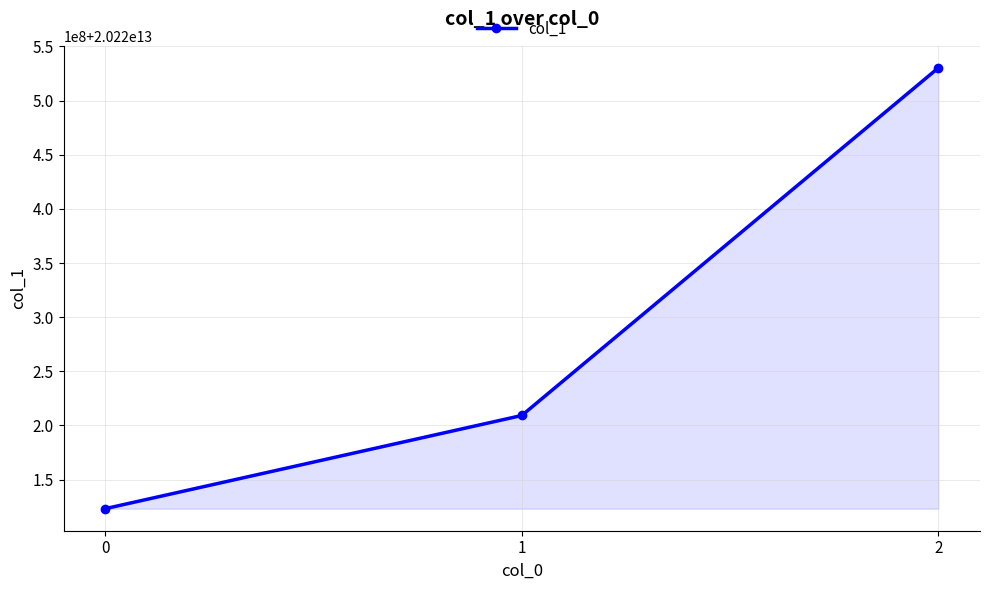

Is this an area chart (filled region under the line)?

Yes